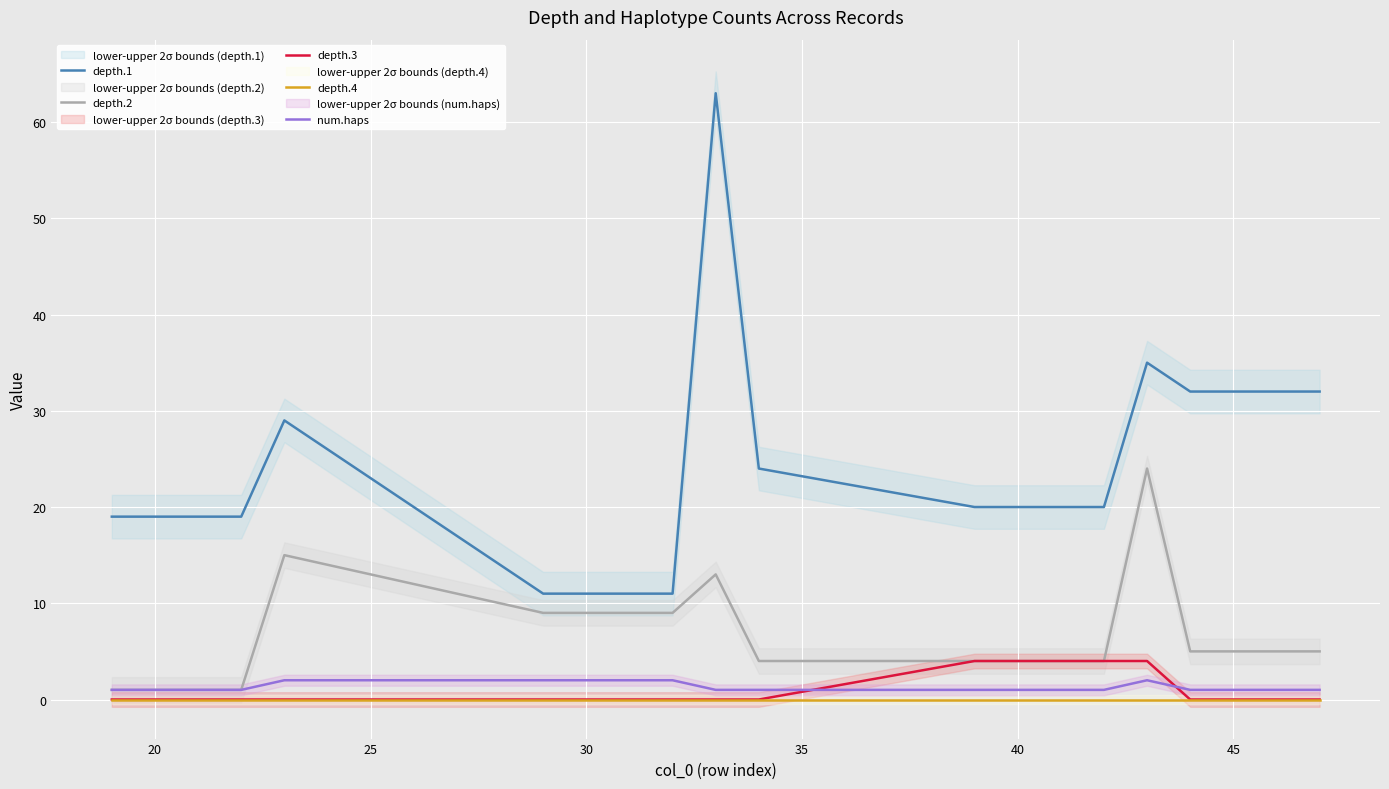

What is the difference between the maximum and second lowest values in the depth.1 series?

52